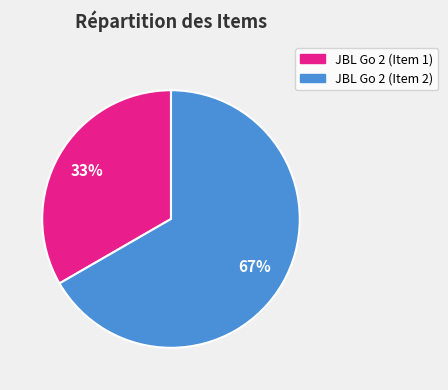

Which has a higher value, JBL Go 2 (Item 1) or JBL Go 2 (Item 2)?

JBL Go 2 (Item 2)